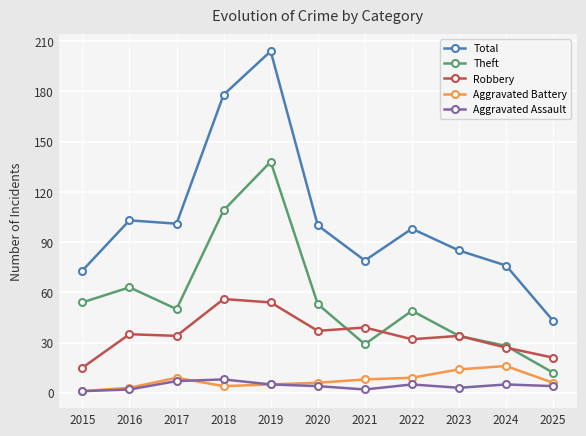

At how many categories does at least one series exceed 78?

8